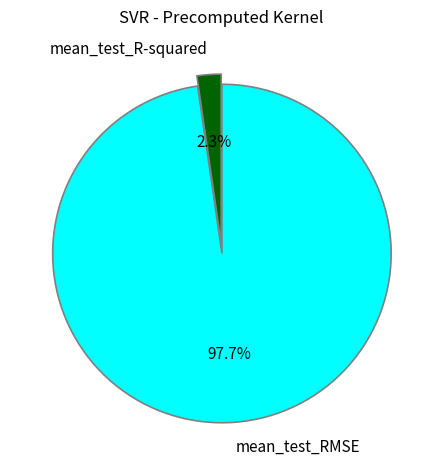

To the nearest percent, what percentage of the pie is mean_test_RMSE?

98%